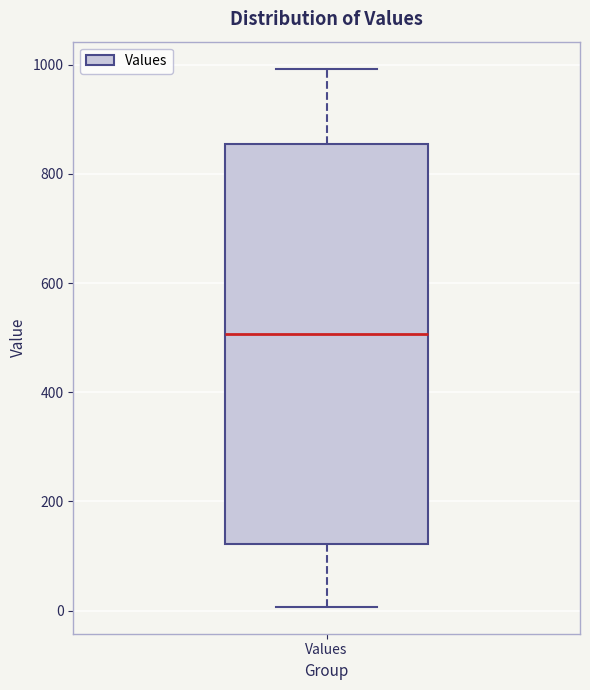

Transcribe this box plot: give where the median line is, the range the box spans, and where the two whiskers end, as read against the y-axis. The values are not printed on the chart, so give them approximately, as read against the axis.

median 500, box 120 to 860, whiskers 0 to 1000